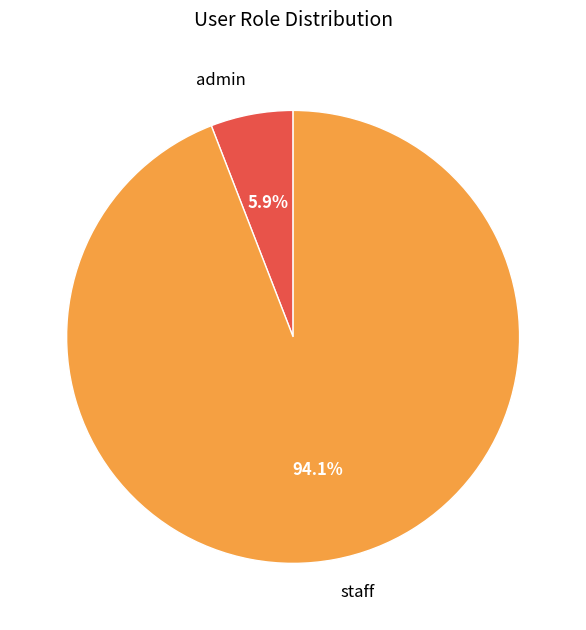

To the nearest percent, what percentage of the pie is staff?

94%